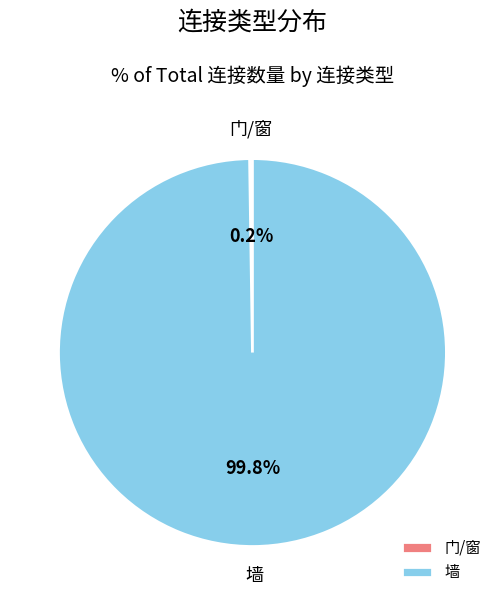

What portion of the pie excludes 墙?

0.2%